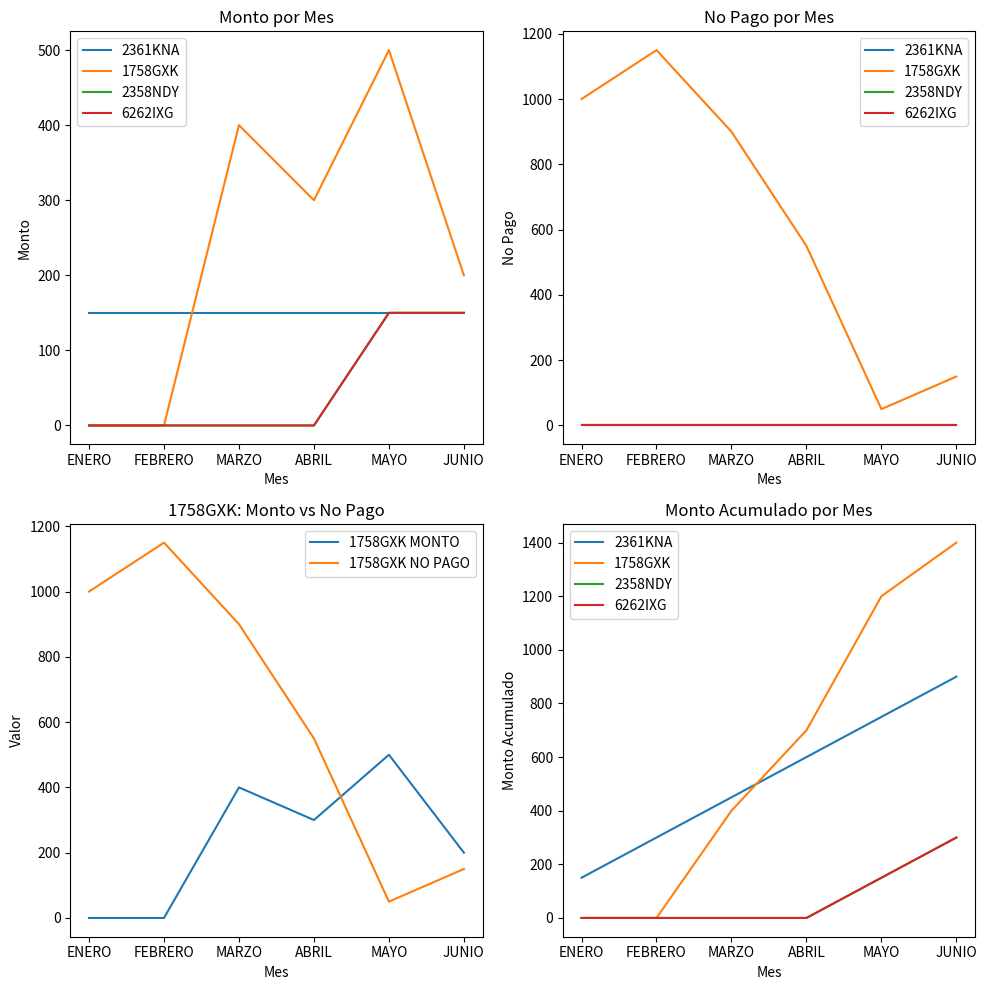

What is the maximum value for 1758GXK MONTO?

500